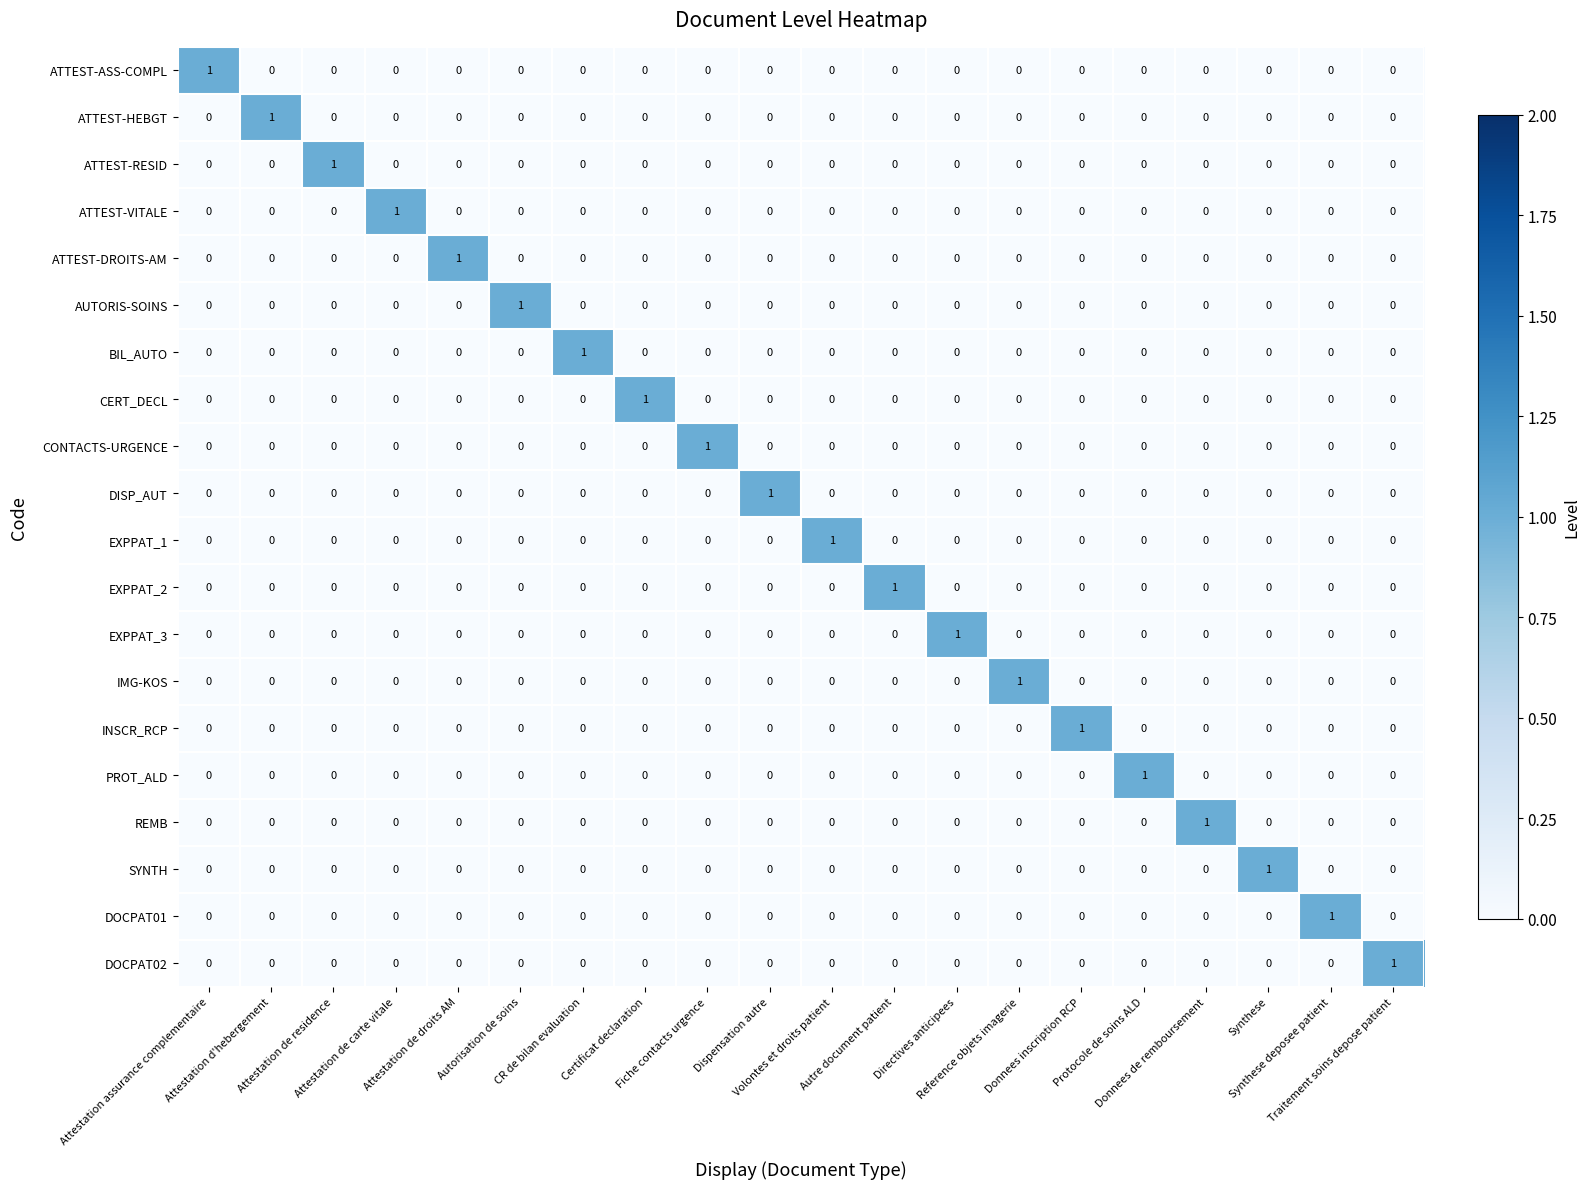

What is the greatest value displayed?

1